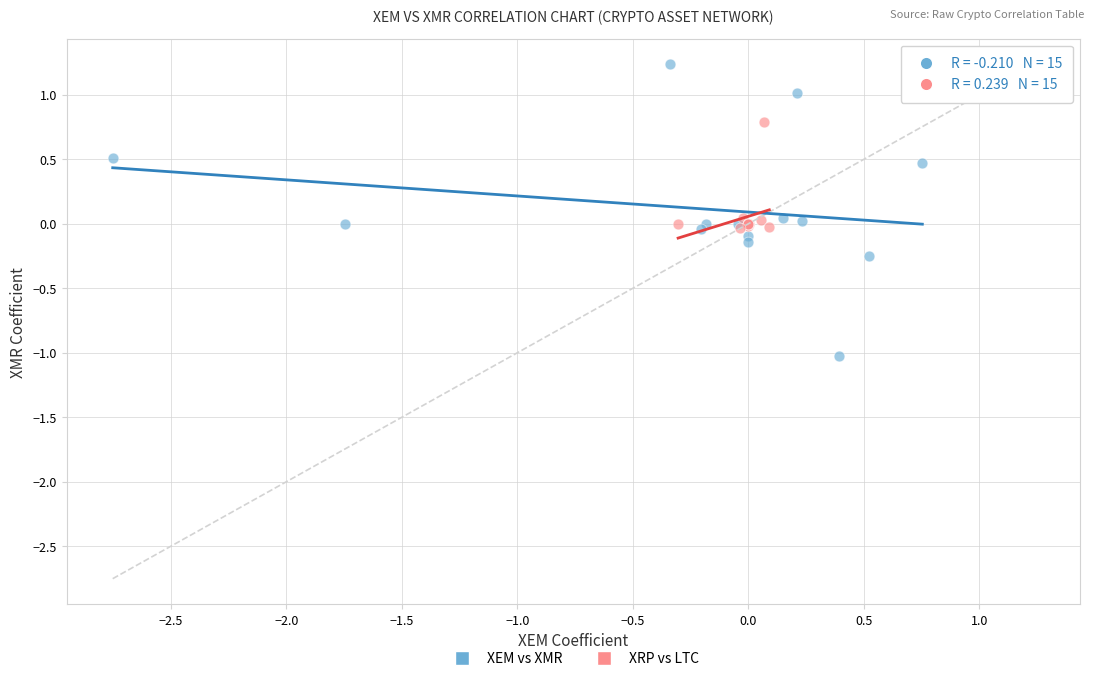

Which series reaches the minimum Y coordinate?

XEM vs XMR